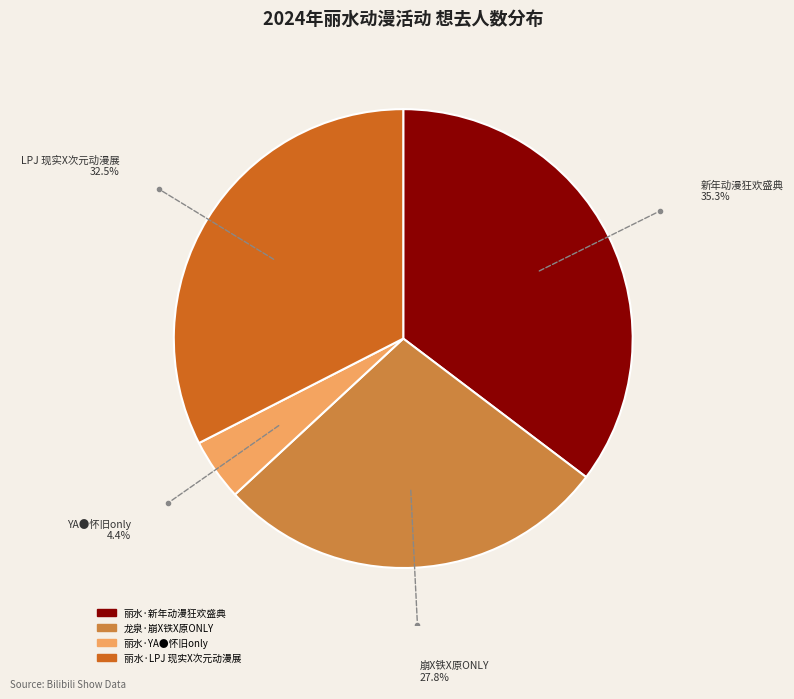

How many segments does this pie chart have?

4